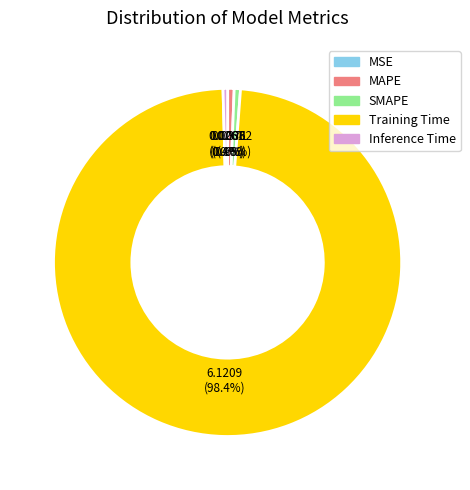

What percentage is the MAPE slice, to the nearest percent?

1%